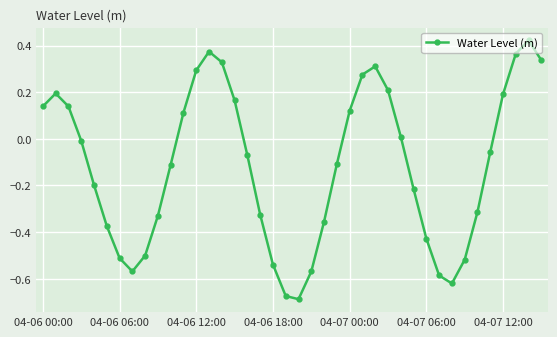

True or false: the data has more than 1 interior local peaks.

True